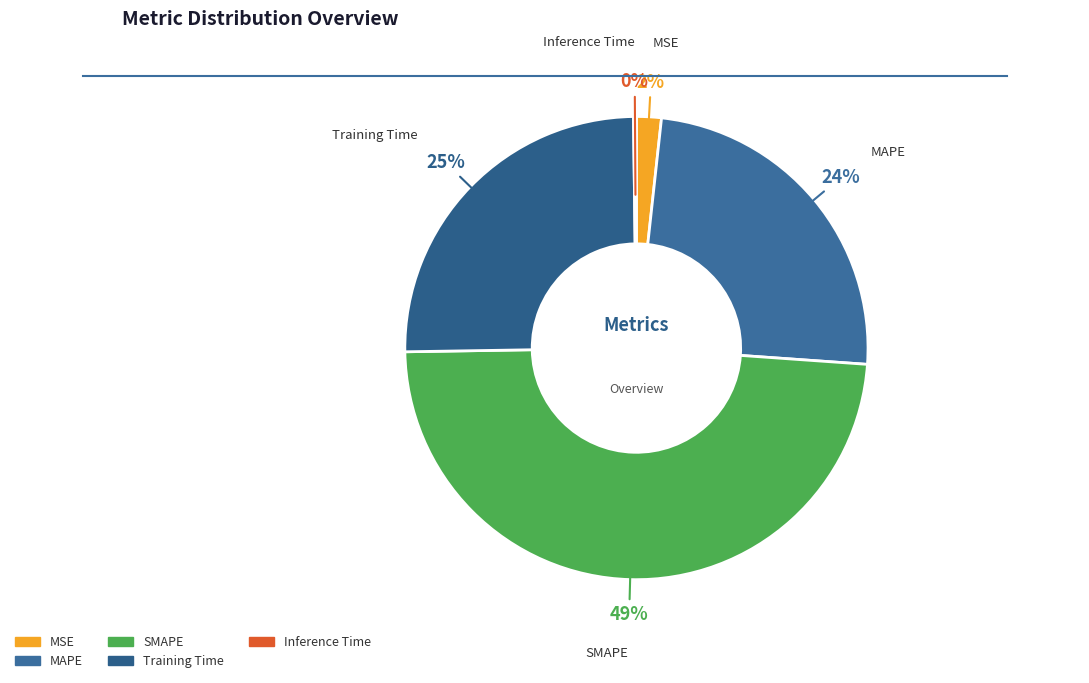

Which category has the biggest portion of the pie?

SMAPE